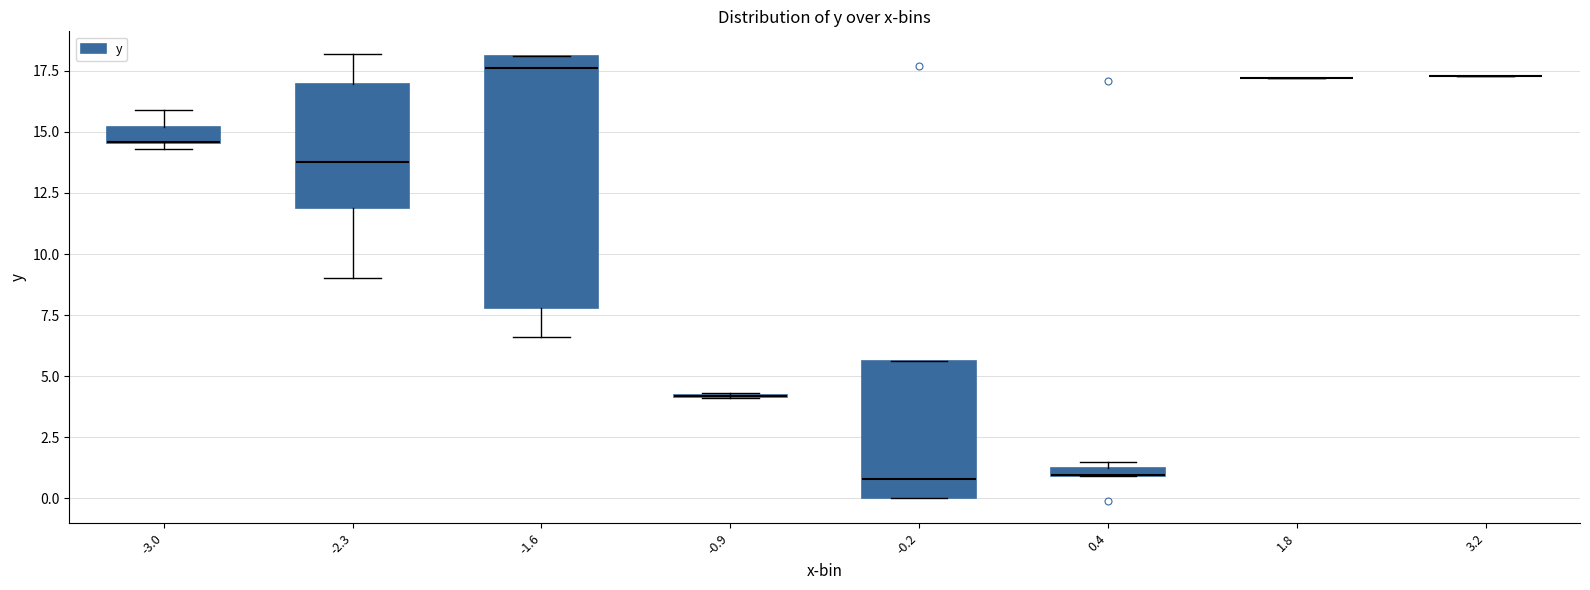

Comparing the boxes themselves (not the whiskers), which one is the tallest?

-1.6